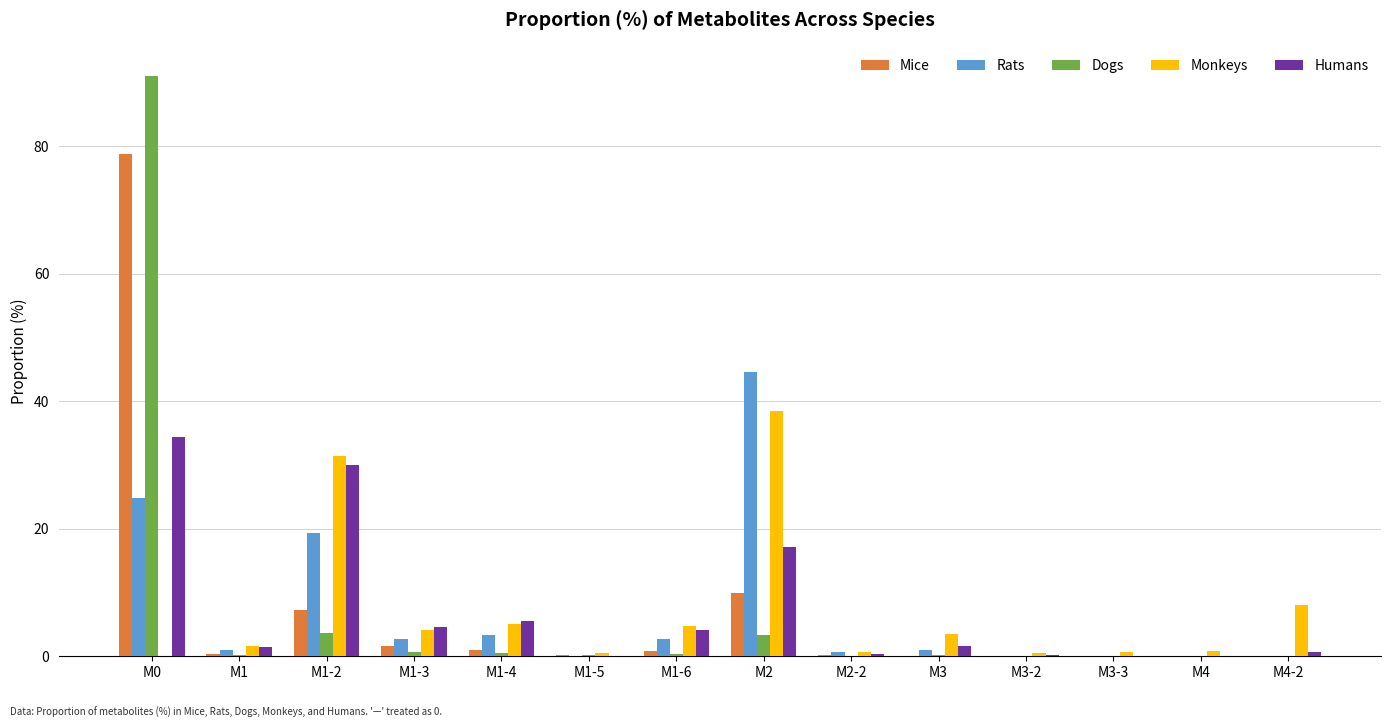

Is the value of Dogs at M1-5 greater than the value of Rats at M1-6?

No